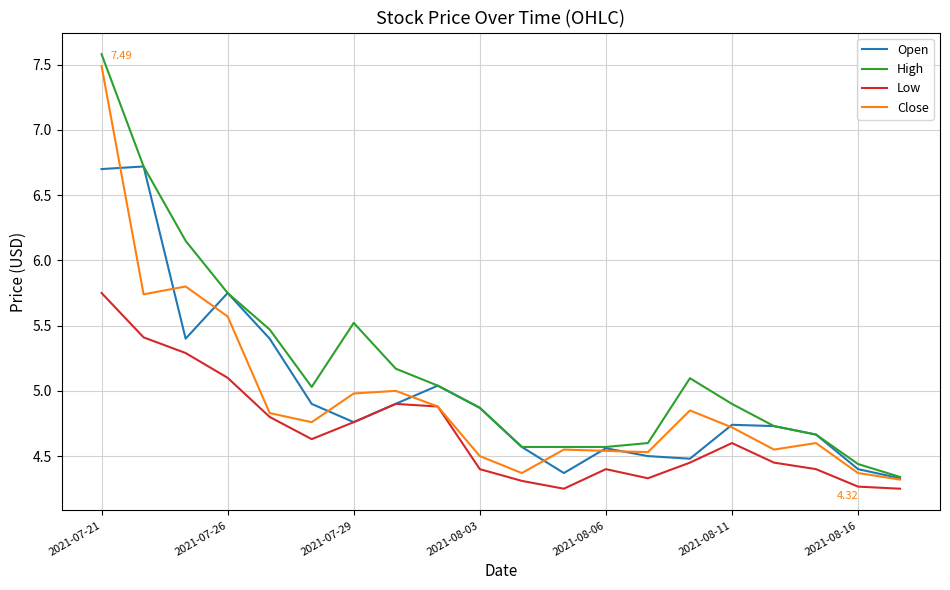

Which series has the largest total across all categories?

High